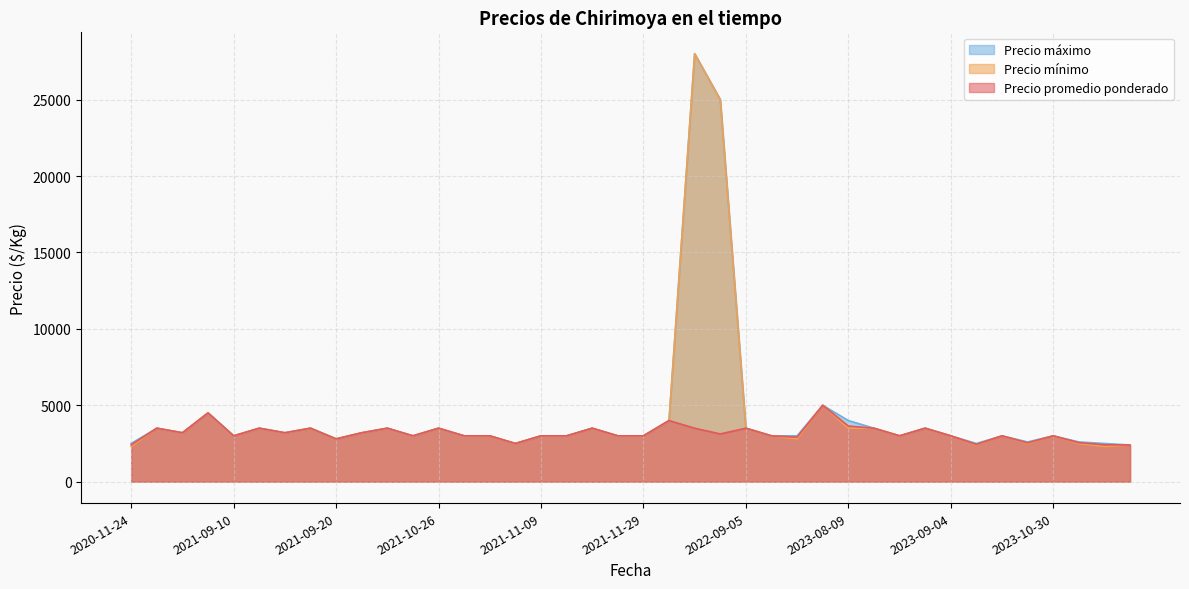

What is the total value across all series at 2023-10-26?

5100